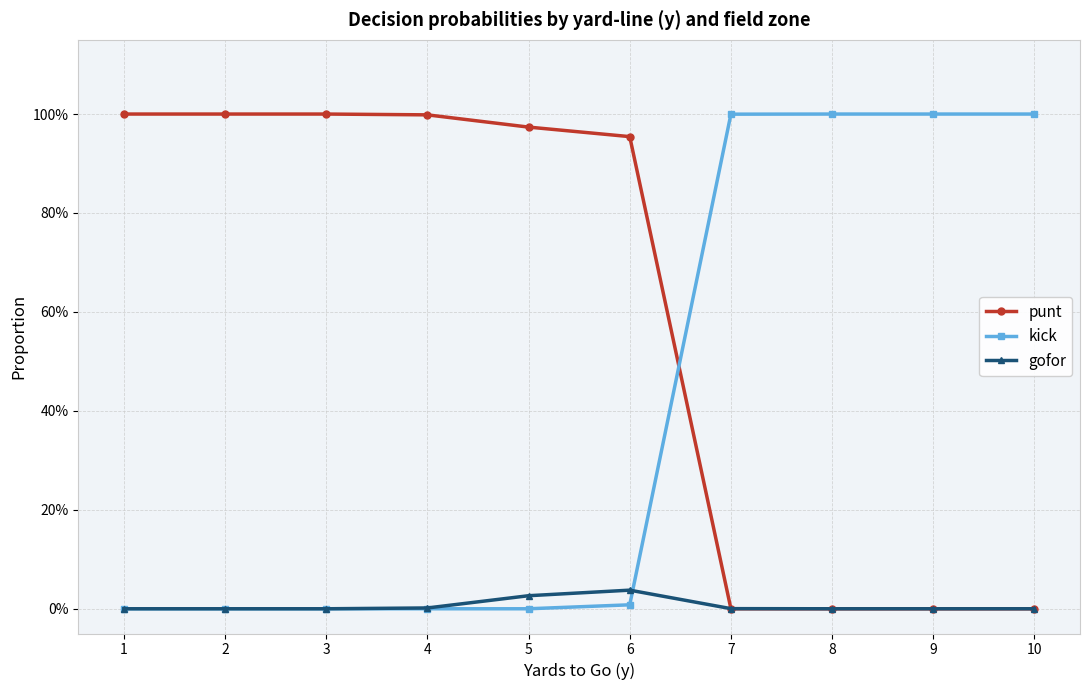

How many times do kick and gofor cross each other?

1